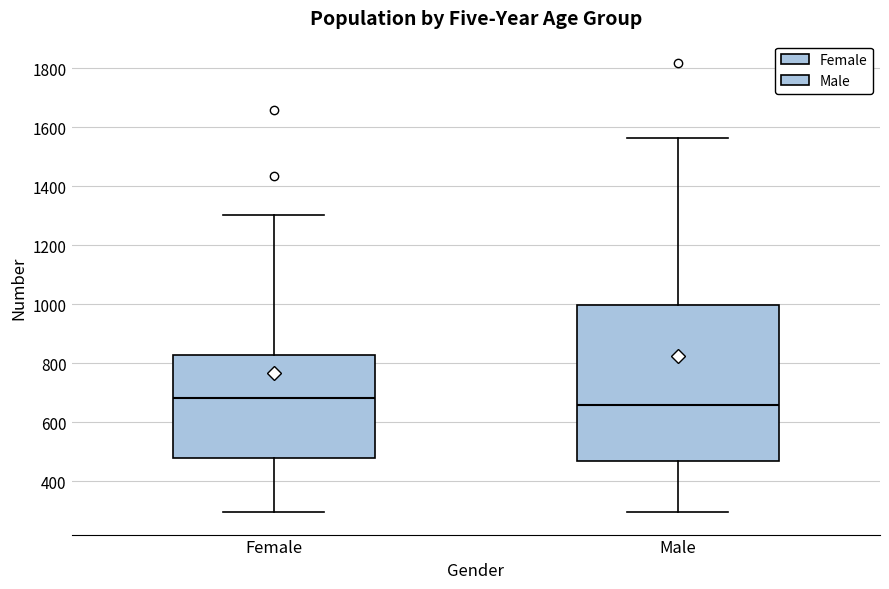

Comparing the boxes themselves (not the whiskers), which one is the tallest?

Male